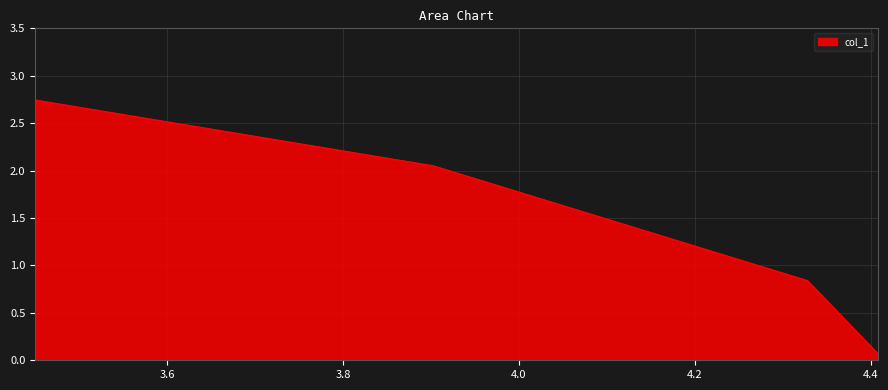

True or false: the data has more than 2 interior local peaks.

False